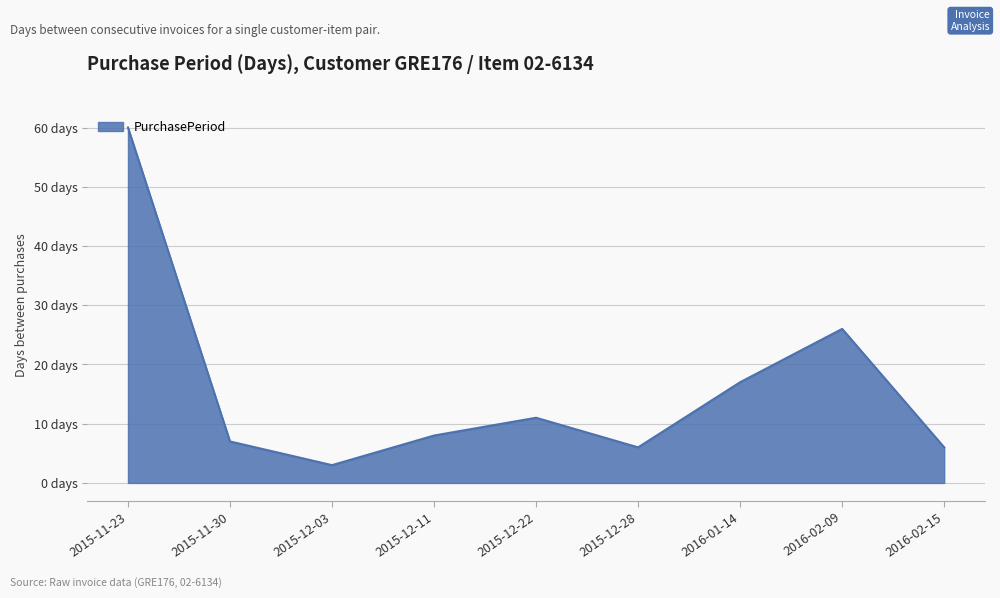

Does the chart have visible grid lines?

Yes